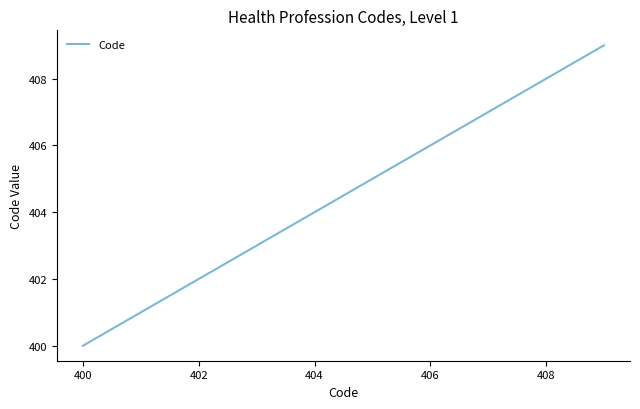

Does the chart display data point markers on the line(s)?

No